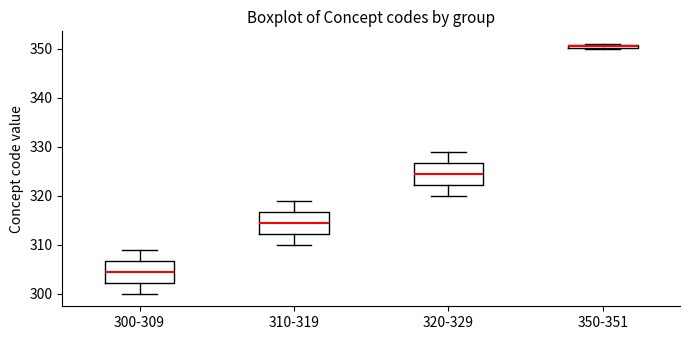

Where is the upper edge of the box for 350-351 on the y-axis? The values are not printed on the chart, so give them approximately, as read against the axis.

351